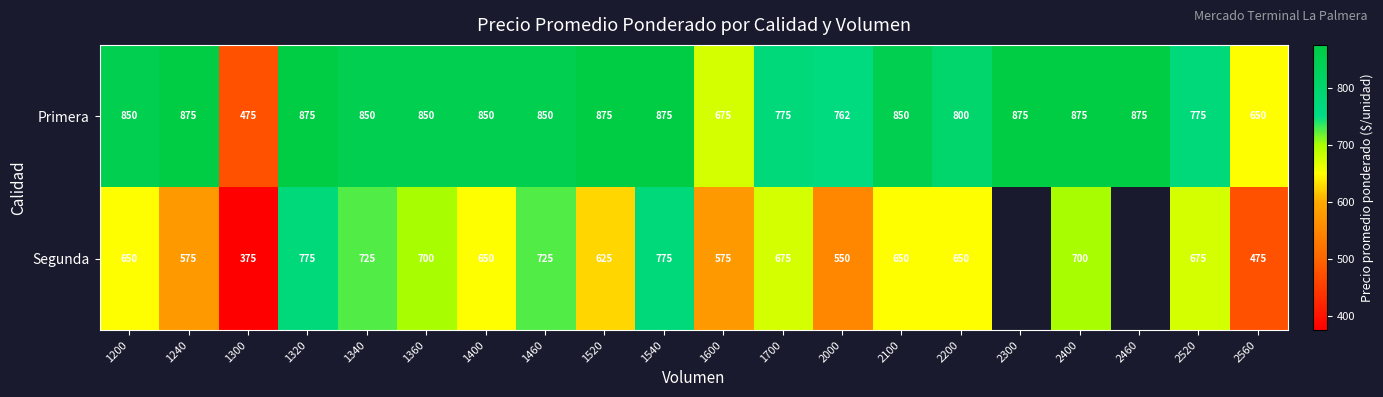

The Segunda series shows 330.0 at 1200. True or false?

False